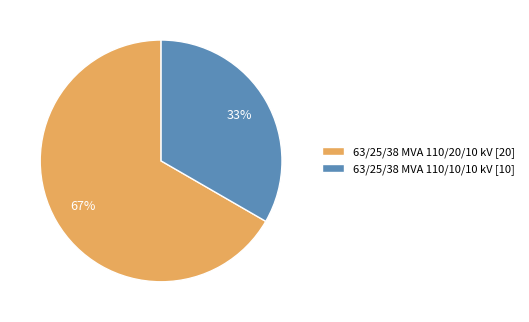

What is the smallest slice in the pie chart?

63/25/38 MVA 110/10/10 kV